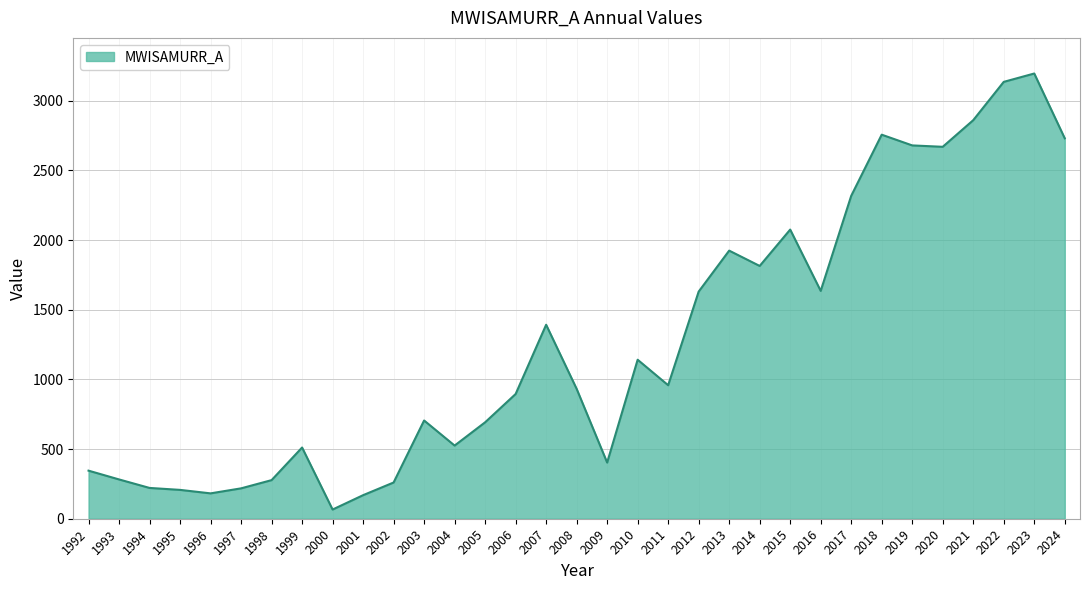

How many distinct data groups are displayed?

1